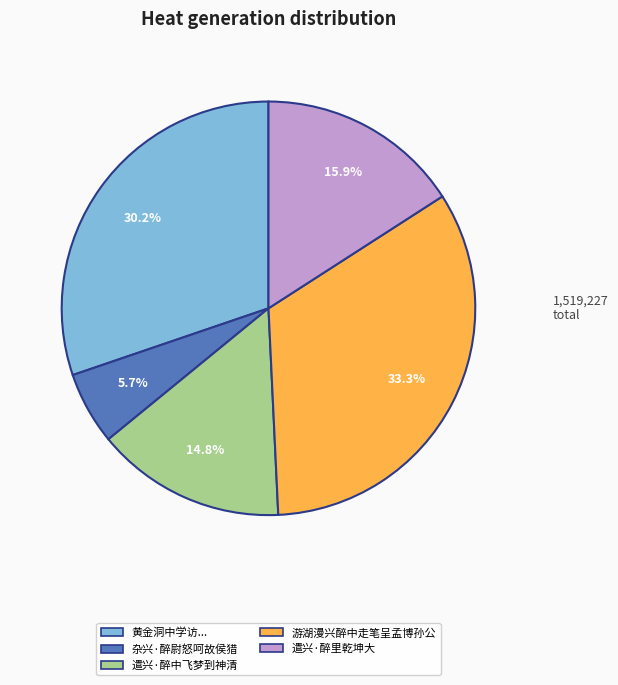

Which has a higher value, 遣兴·醉里乾坤大 or 遣兴·醉中飞梦到神清?

遣兴·醉里乾坤大